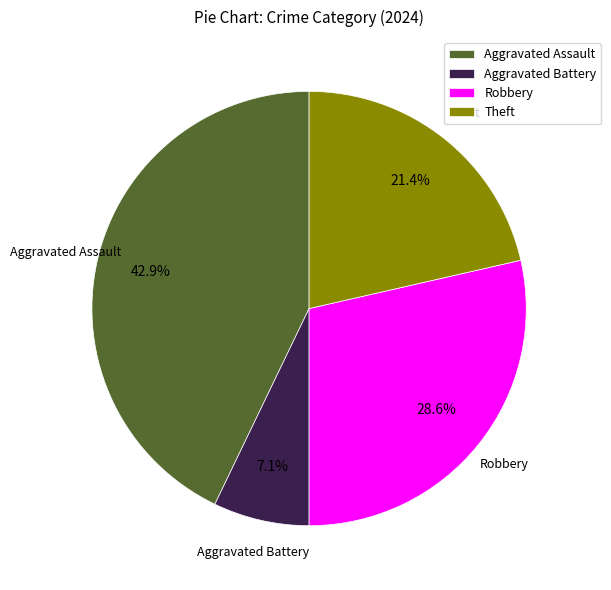

Which slice is the largest?

Aggravated Assault